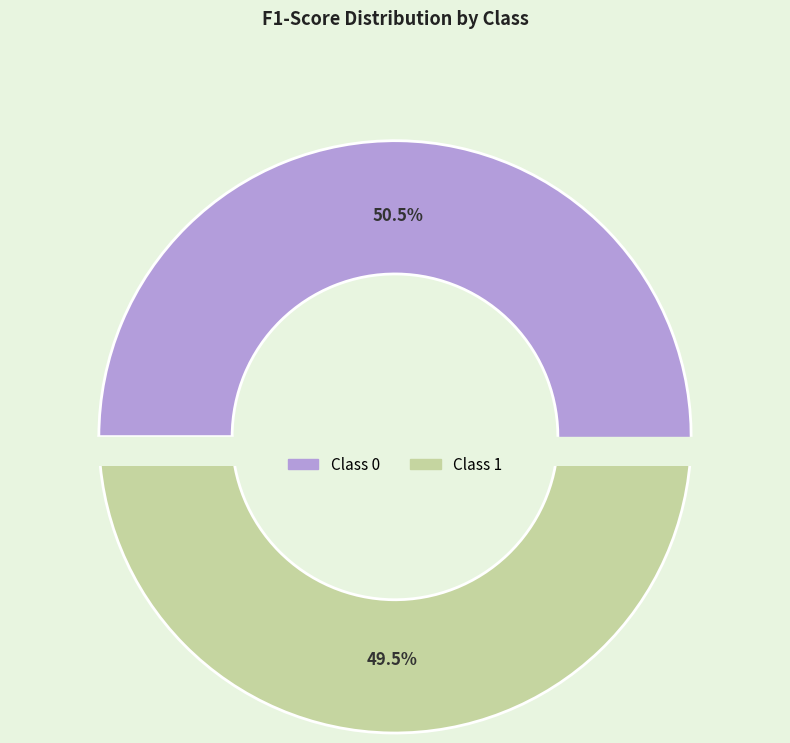

Does any single category account for the majority?

Yes